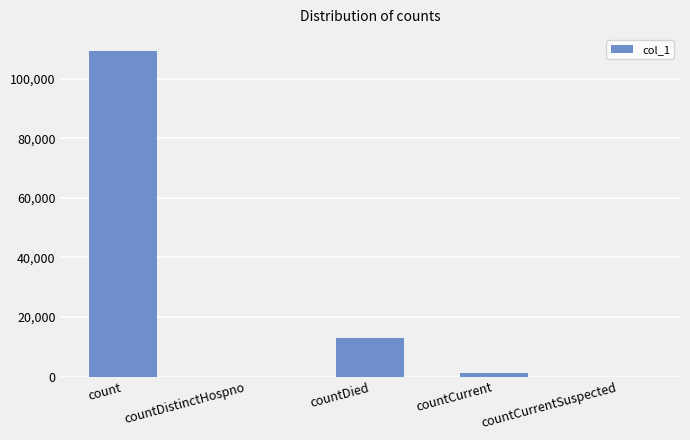

Reading left to right, extract all data points from this chart.

count=109311	countDistinctHospno=0	countDied=12901	countCurrent=1297	countCurrentSuspected=0